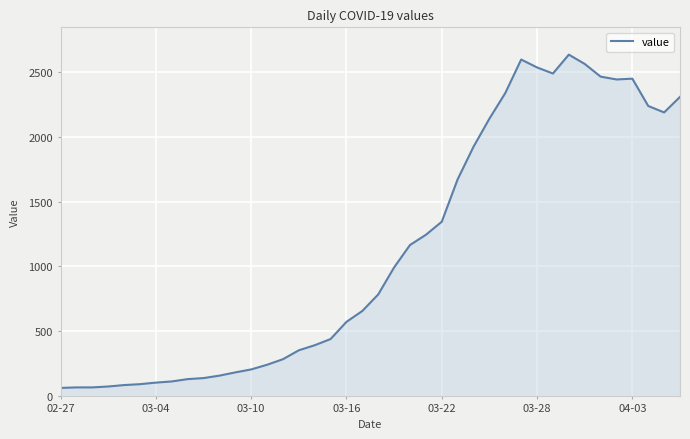

What is the greatest value displayed?

2638